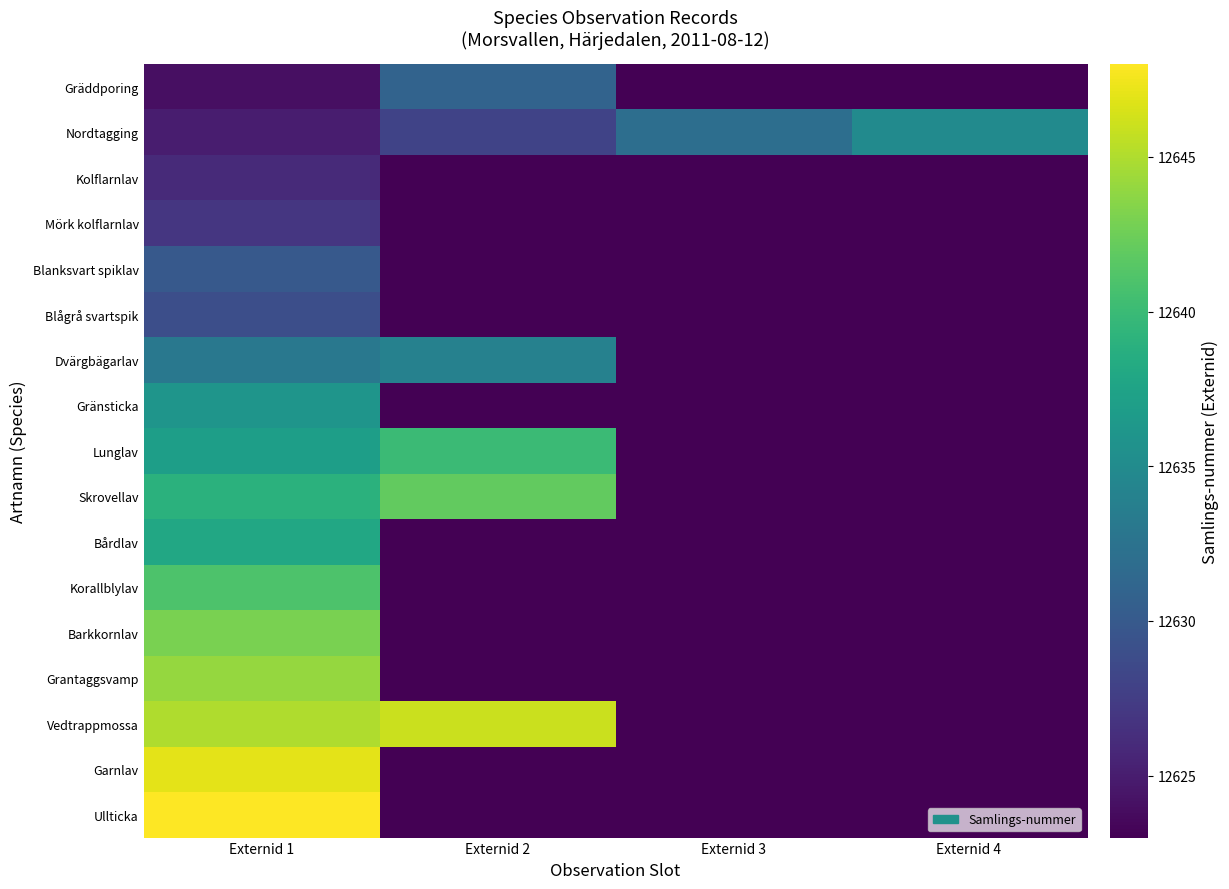

Rank the series at Externid 3 from highest to lowest value.

Nordtagging, Gräddporing, Kolflarnlav, Mörk kolflarnlav, Blanksvart spiklav, Blågrå svartspik, Dvärgbägarlav, Gränsticka, Lunglav, Skrovellav, Bårdlav, Korallblylav, Barkkornlav, Grantaggsvamp, Vedtrappmossa, Garnlav, Ullticka